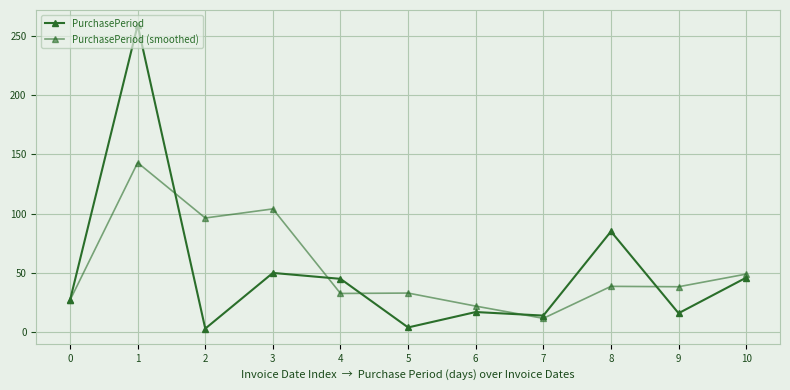

How many values in the PurchasePeriod (smoothed) series exceed 38?

6